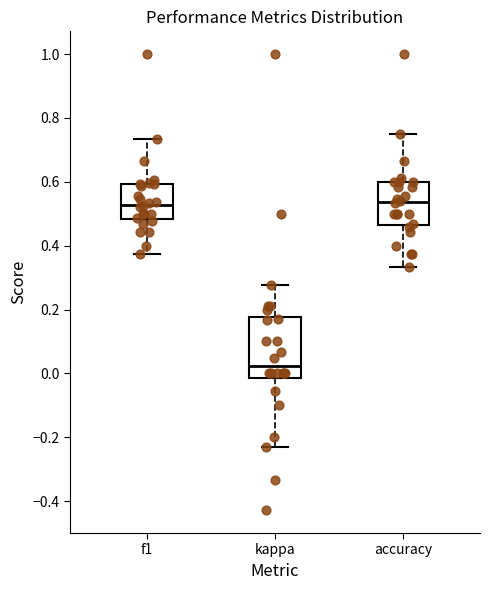

Which box has the lowest median line?

kappa